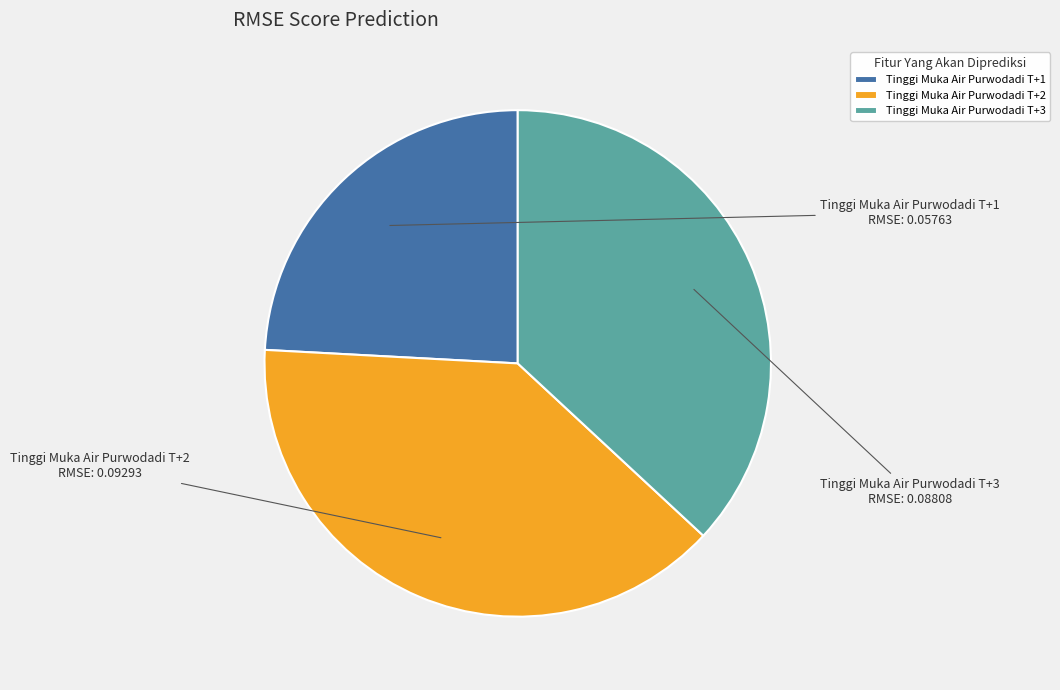

Which slice is the largest?

Tinggi Muka Air Purwodadi T+2